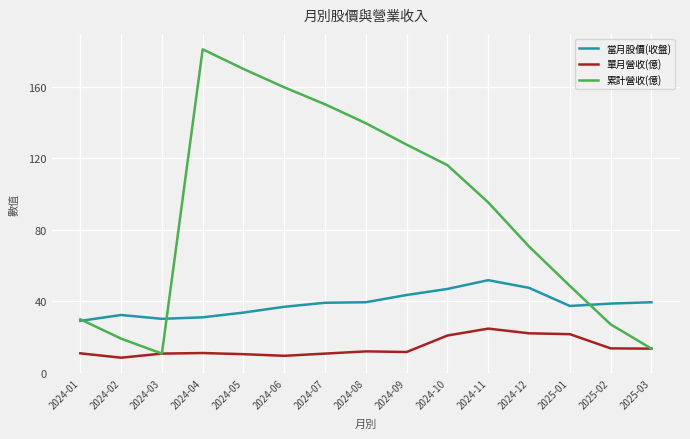

In 累計營收(億), how many points are lower than both neighbors (excluding endpoints)?

1